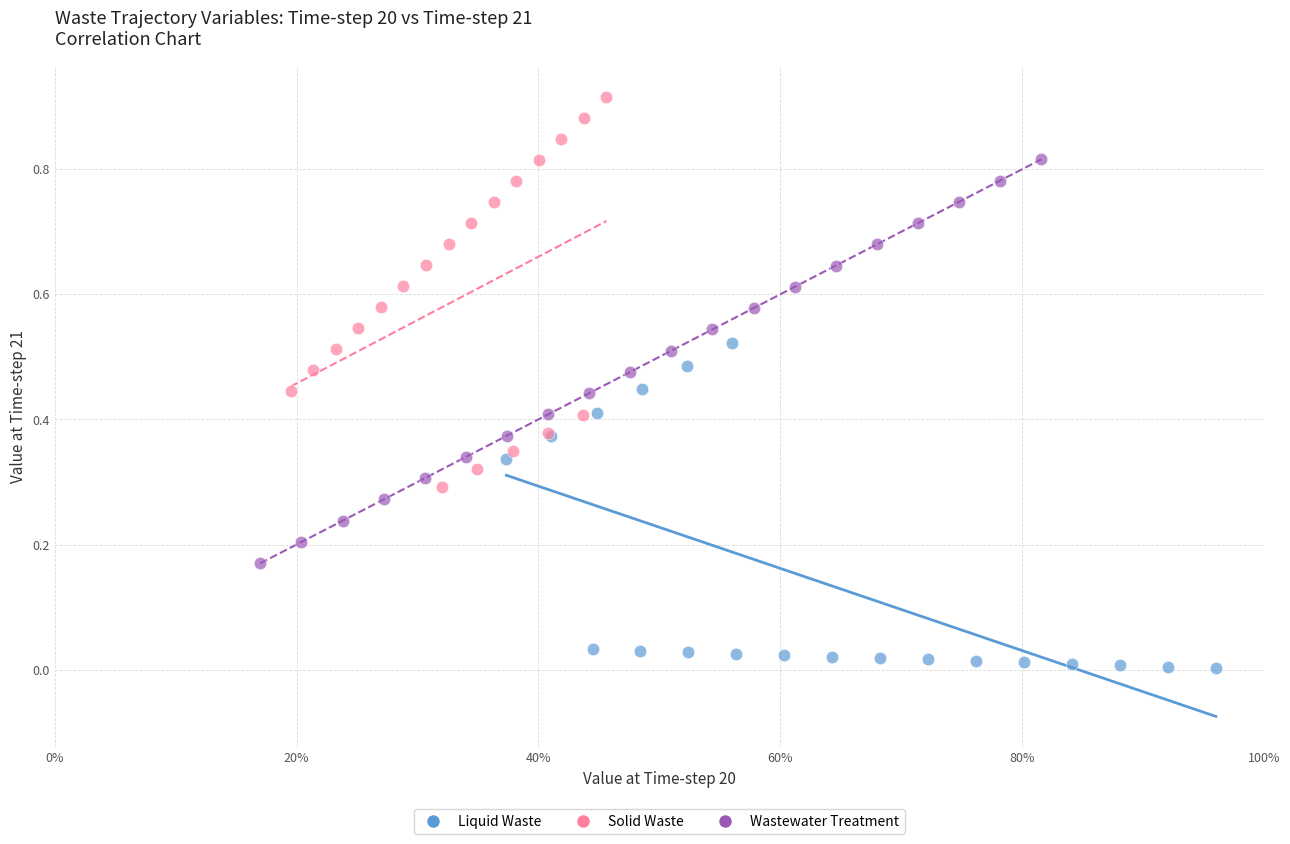

Which series has the largest Y range (max minus min)?

Wastewater Treatment